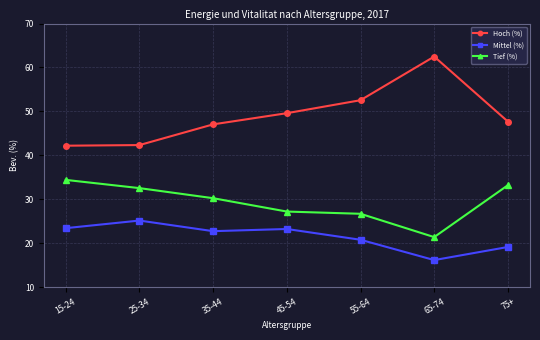

What is the difference between the Mittel (%) values at 45-54 and 65-74?

7.1